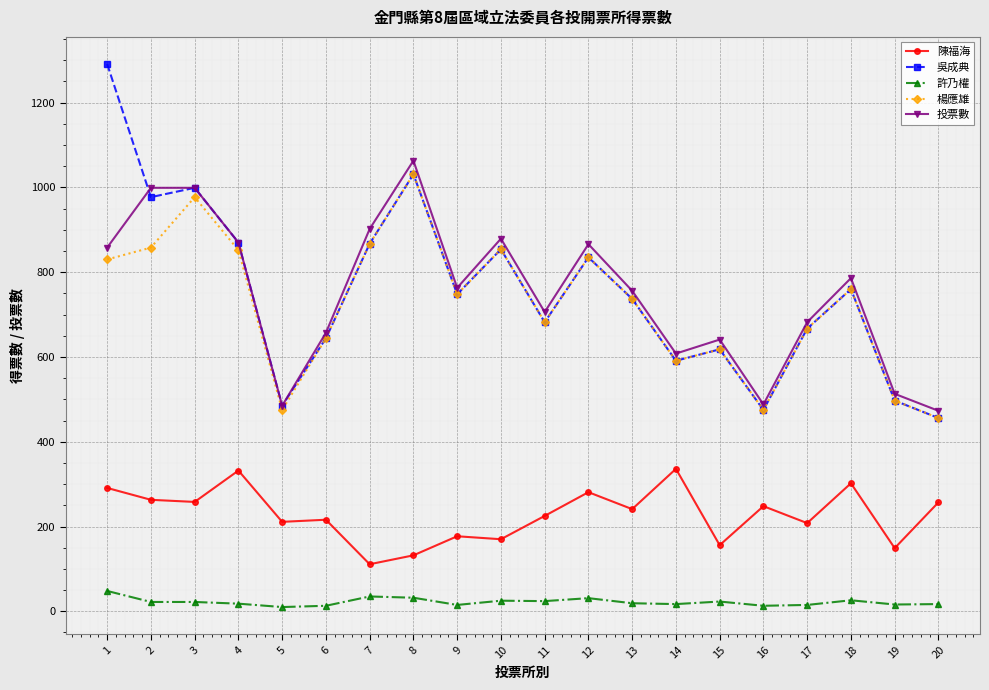

What are all the series names shown in the legend?

陳福海, 吳成典, 許乃權, 楊應雄, 投票數